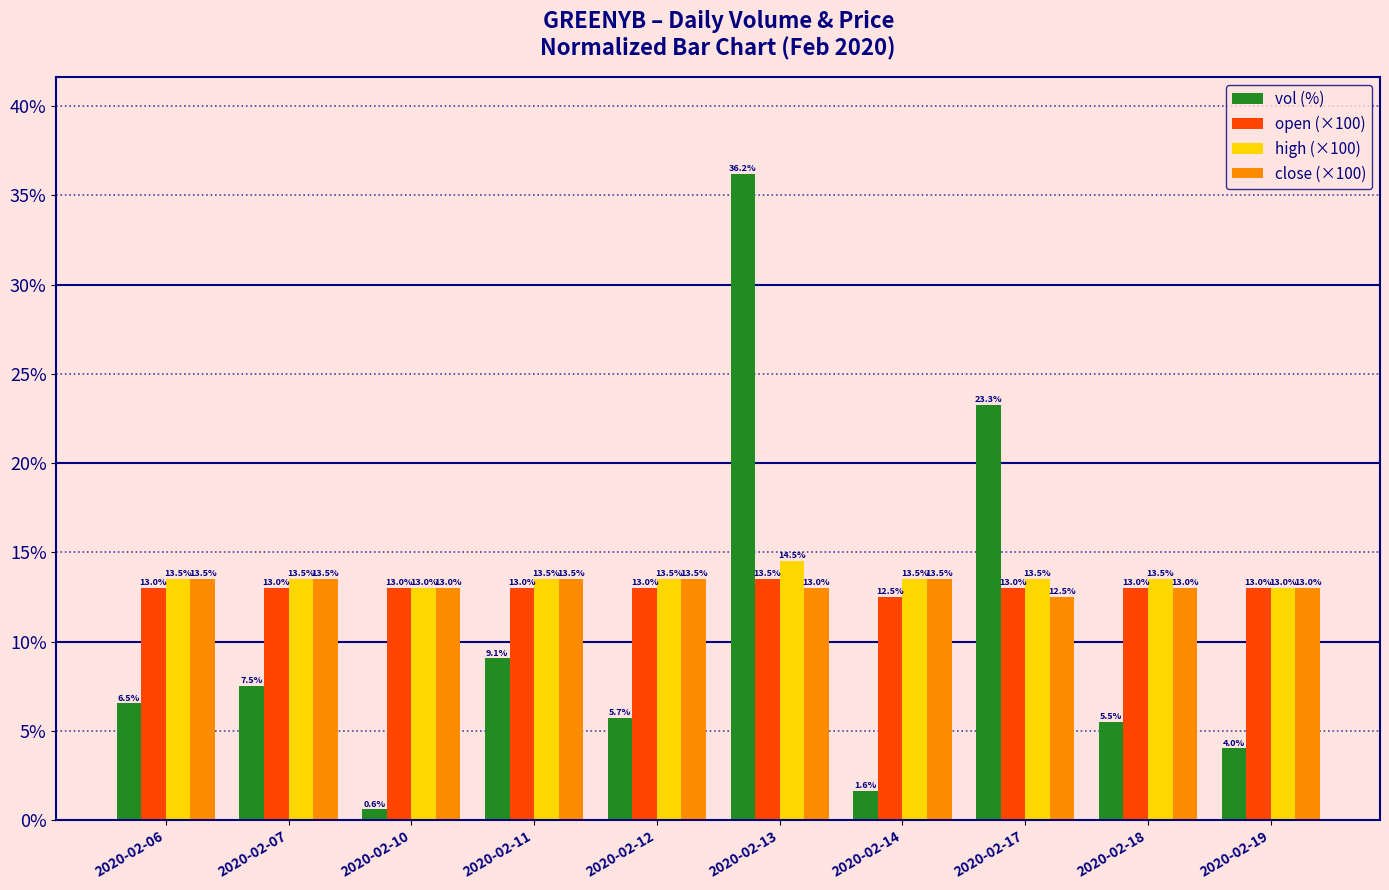

What is the sum of all vol (%) values?

100.0